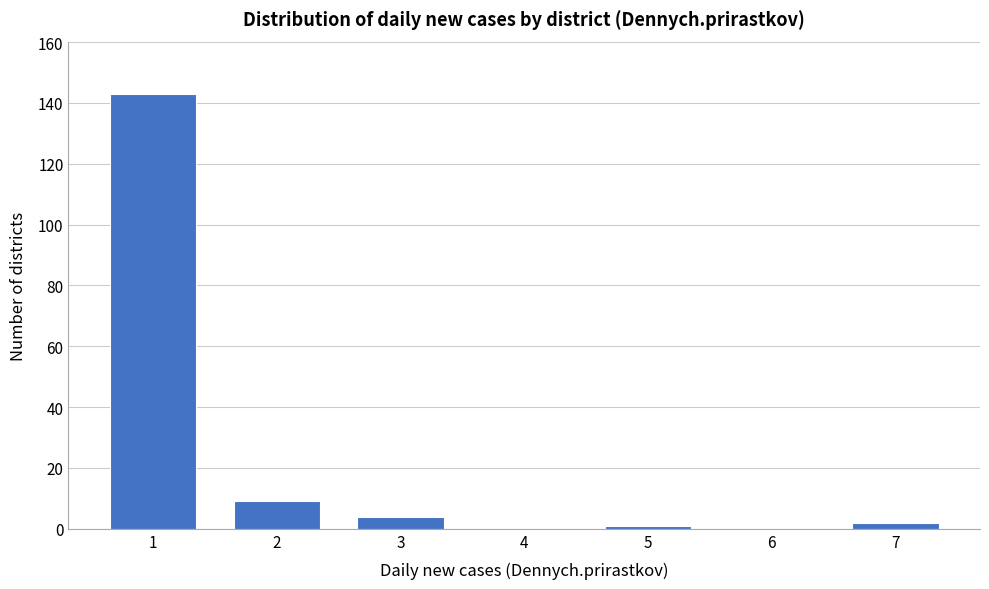

Reading right to left, transcribe all the data shown in this chart.

7=2	6=0	5=1	4=0	3=4	2=9	1=143